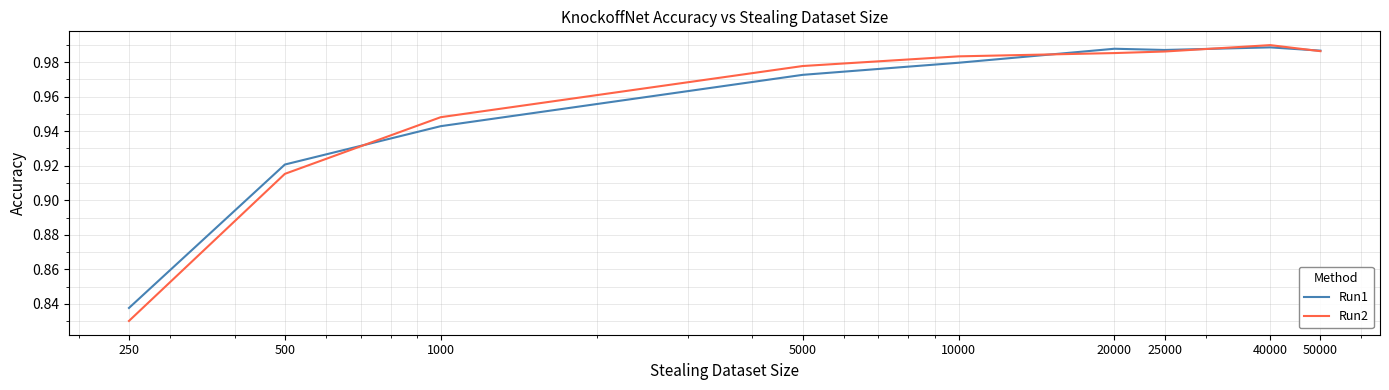

Which series has the widest spread of values?

Run2